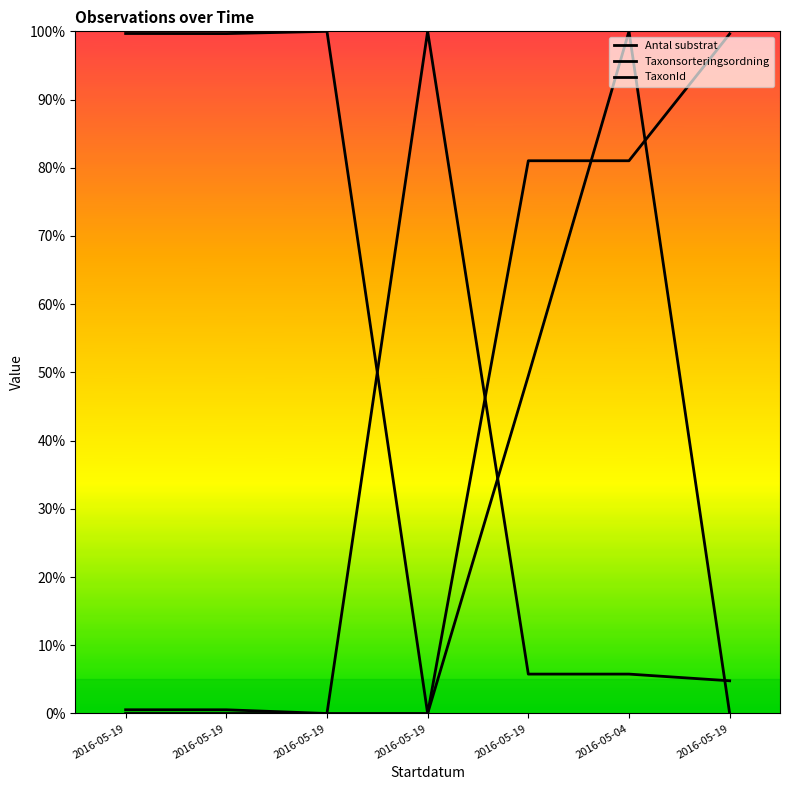

At 2016-05-19, list the series in order from largest to smallest.

Taxonsorteringsordning, TaxonId, Antal substrat